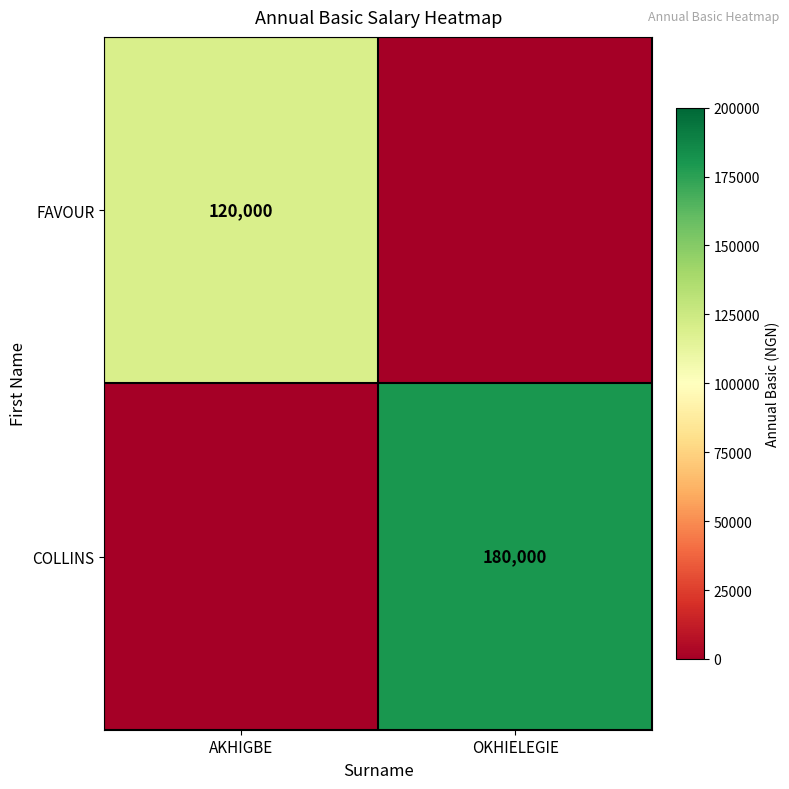

Is the value of FAVOUR at AKHIGBE greater than the value of COLLINS at OKHIELEGIE?

No